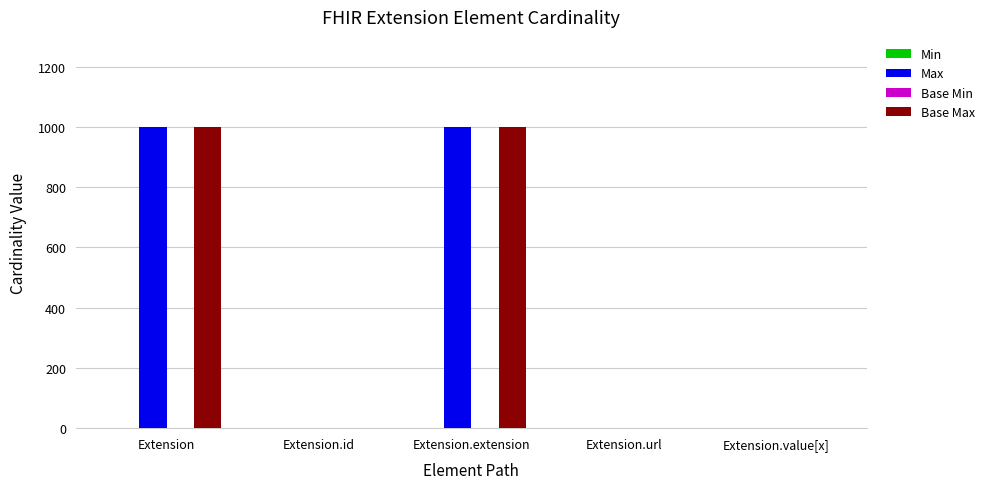

How many groups of bars are there?

5